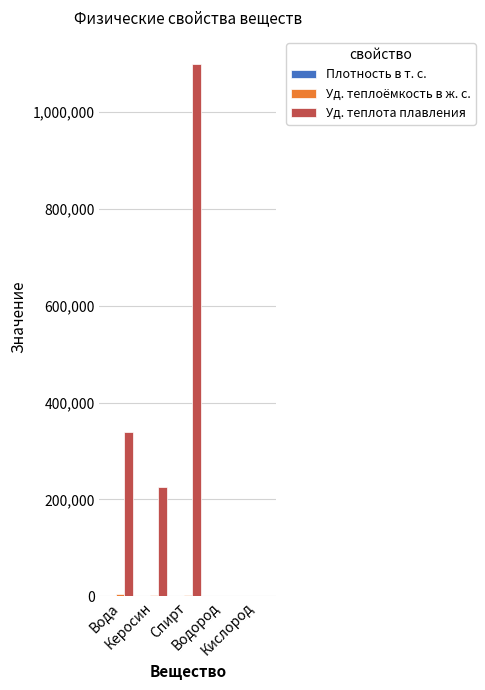

What is the greatest value displayed?

1100000.0